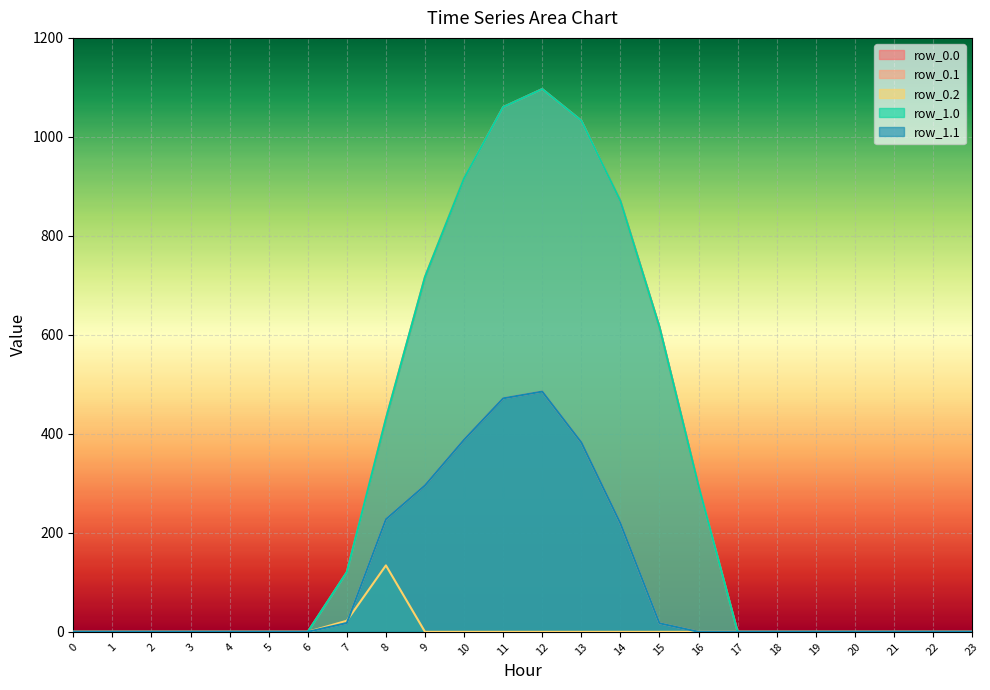

Reading left to right, extract all data points from this chart.

row_0.0: 0=0.0	1=0.0	2=0.0	3=0.0	4=0.0	5=0.0	6=0.0	7=120.6	8=430.3	9=716.9	10=916.2	11=1060.3	12=1096.7	13=1032.9	14=870.6	15=615.9	16=294.5	17=0.0	18=0.0	19=0.0	20=0.0	21=0.0	22=0.0	23=0.0
row_0.1: 0=0.0	1=0.0	2=0.0	3=0.0	4=0.0	5=0.0	6=0.0	7=17.7	8=227.5	9=295.9	10=388.1	11=471.7	12=485.4	13=382.7	14=219.2	15=17.3	16=0.0	17=0.0	18=0.0	19=0.0	20=0.0	21=0.0	22=0.0	23=0.0
row_0.2: 0=0.0	1=0.0	2=0.0	3=0.0	4=0.0	5=0.0	6=0.0	7=22.3	8=134.2	9=0.0	10=0.0	11=0.0	12=0.0	13=0.0	14=0.0	15=0.0	16=0.0	17=0.0	18=0.0	19=0.0	20=0.0	21=0.0	22=0.0	23=0.0
row_1.0: 0=0.0	1=0.0	2=0.0	3=0.0	4=0.0	5=0.0	6=0.0	7=120.6	8=430.3	9=716.9	10=916.2	11=1060.3	12=1096.7	13=1032.9	14=870.6	15=615.9	16=294.5	17=0.0	18=0.0	19=0.0	20=0.0	21=0.0	22=0.0	23=0.0
row_1.1: 0=0.0	1=0.0	2=0.0	3=0.0	4=0.0	5=0.0	6=0.0	7=17.7	8=227.5	9=295.9	10=388.1	11=471.7	12=485.4	13=382.7	14=219.2	15=17.3	16=0.0	17=0.0	18=0.0	19=0.0	20=0.0	21=0.0	22=0.0	23=0.0